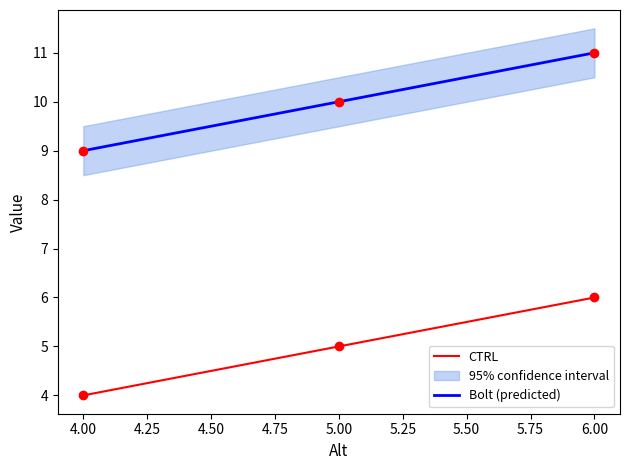

At which label does CTRL reach its minimum?

4.00